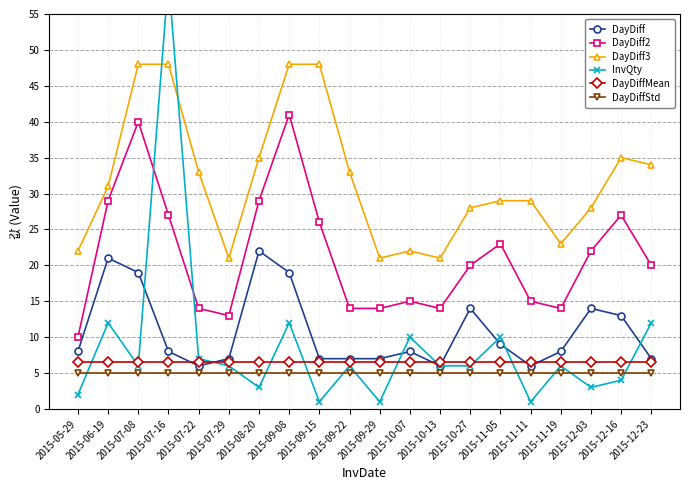

The DayDiff3 series shows 45.1 at 2015-11-11. True or false?

False